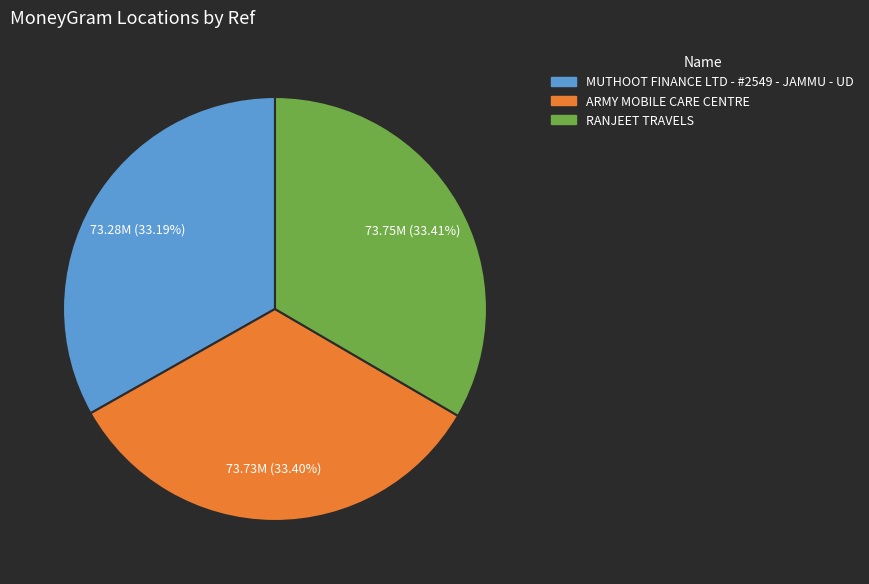

To the nearest percent, what portion does MUTHOOT FINANCE LTD - #2549 - JAMMU - UD represent?

33%